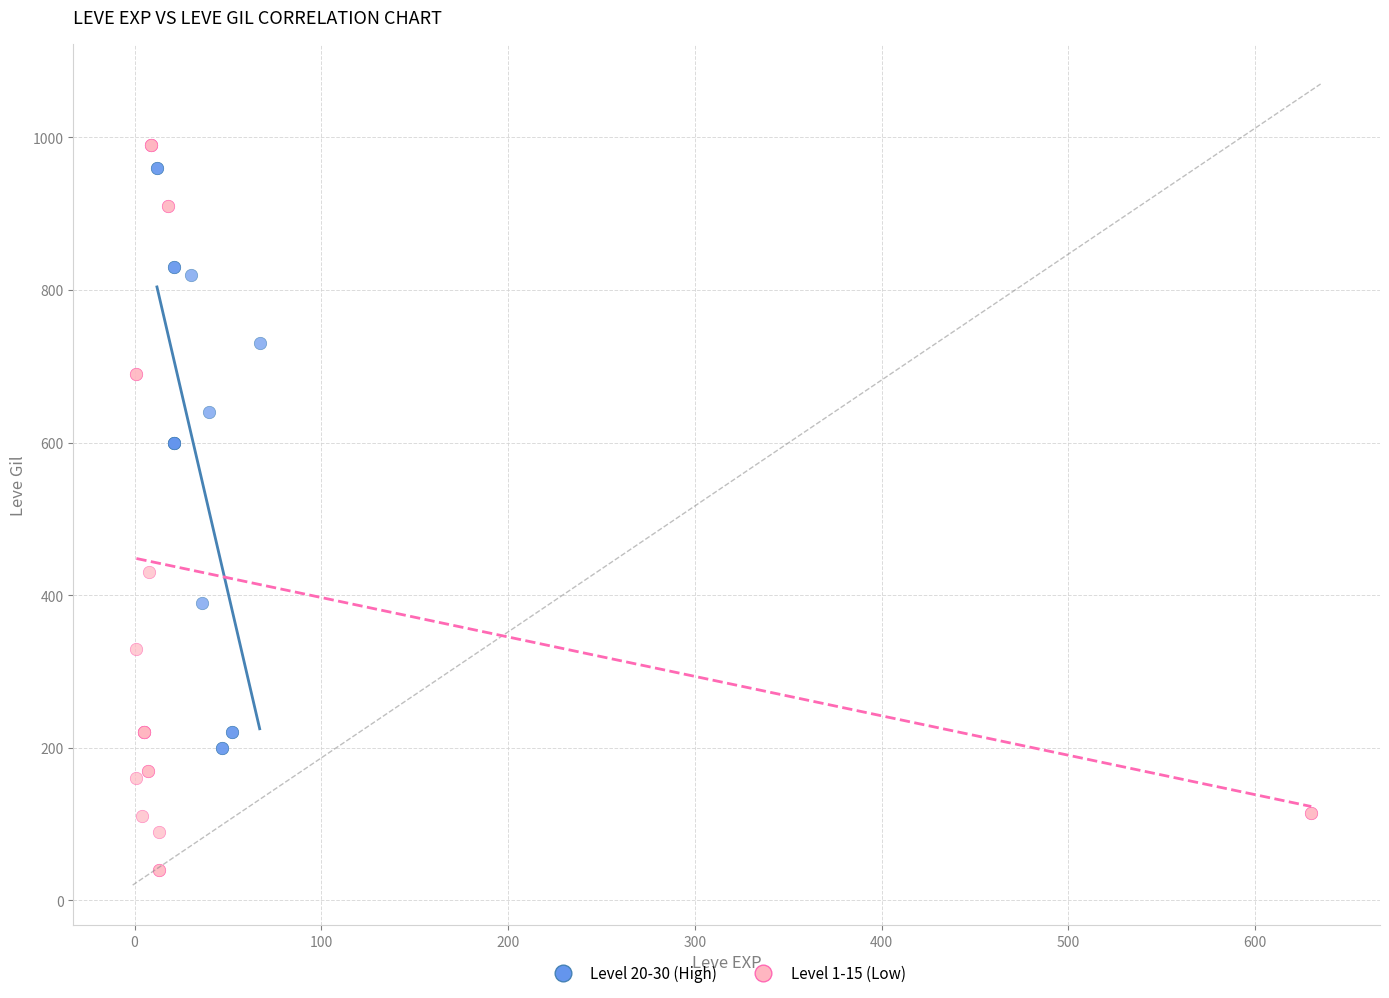

What are all the series names shown in the legend?

Level 20-30 (High), Level 1-15 (Low)